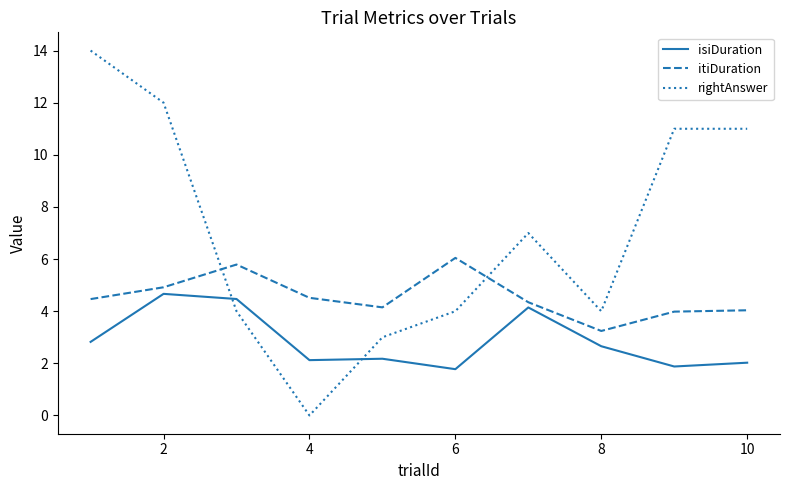

After their last crossing, which series has the higher values: rightAnswer or itiDuration?

rightAnswer